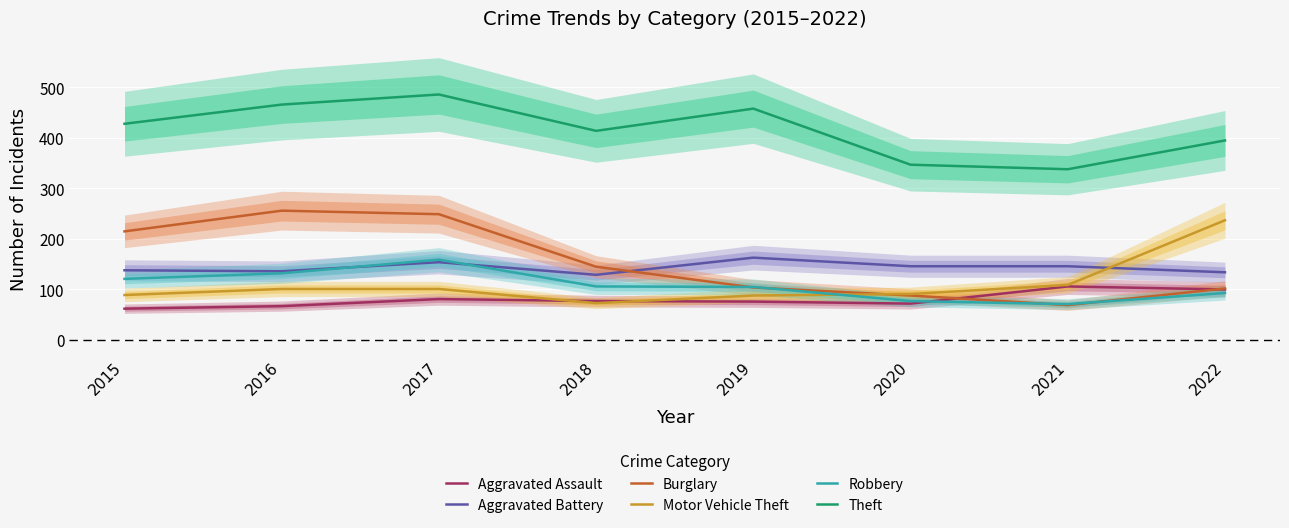

Which series ends up on top after the final intersection of Motor Vehicle Theft and Burglary?

Motor Vehicle Theft